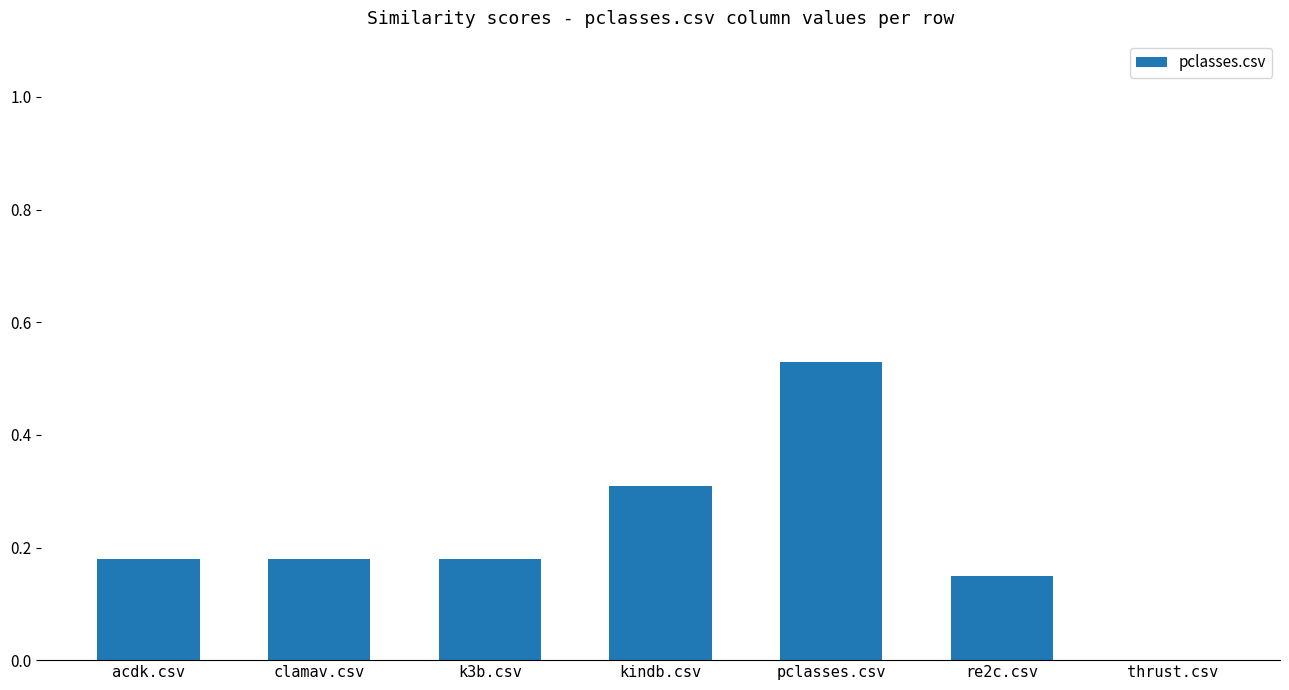

True or false: the data shows 0.1 at k3b.csv.

False